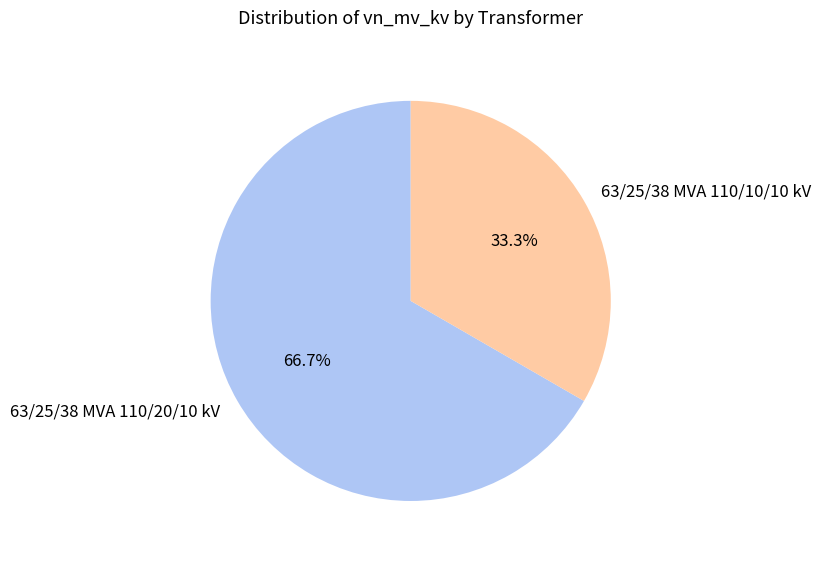

To the nearest percent, what portion does 63/25/38 MVA 110/10/10 kV represent?

33%